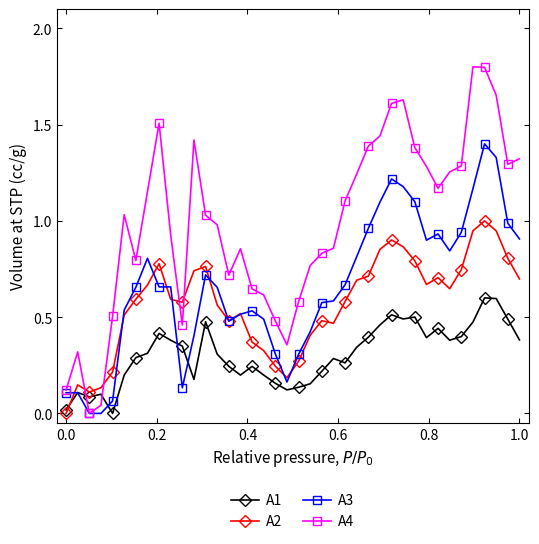

How many data points in A2 are above 0?

39